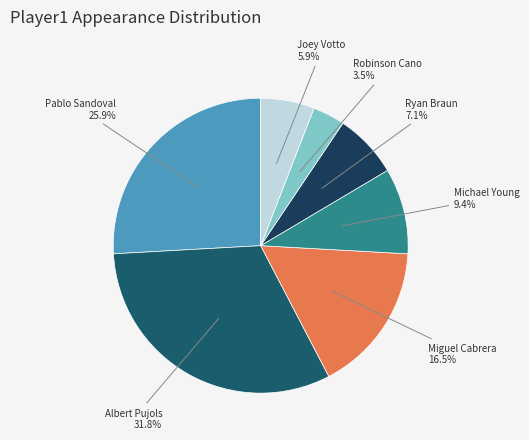

Count the number of slices in the pie.

7